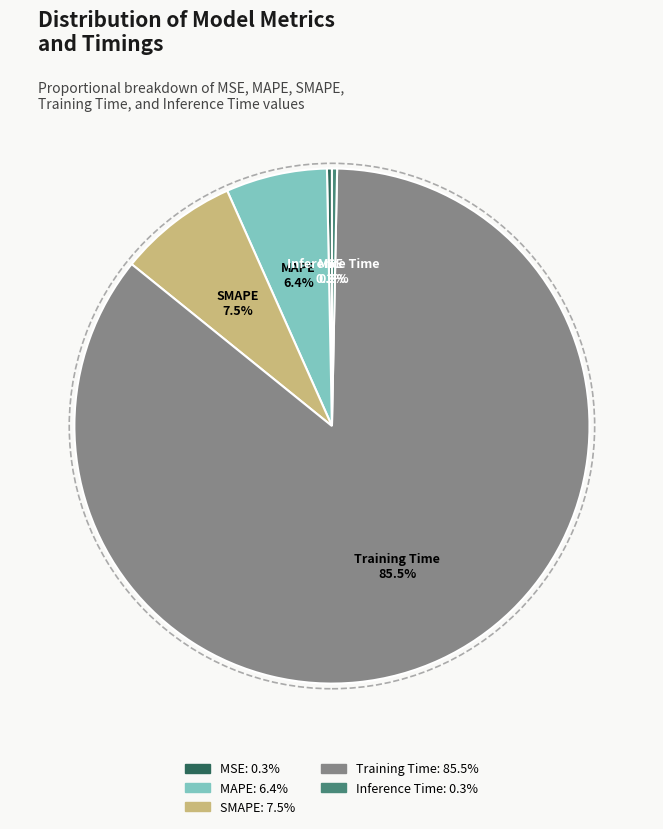

How many slices are in this pie chart?

5